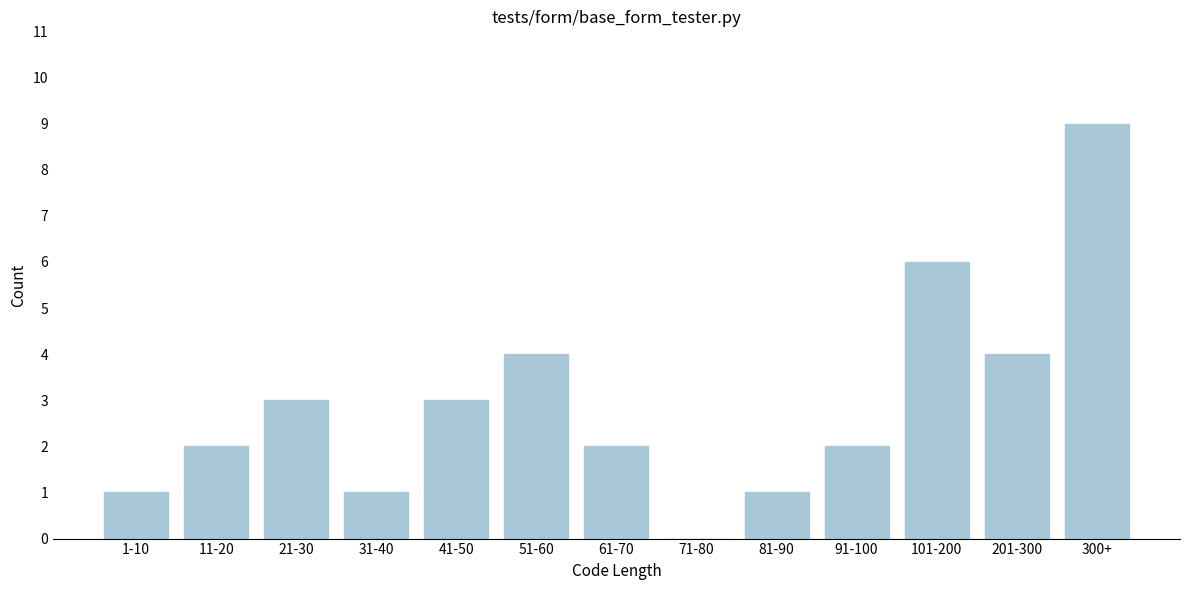

Reading left to right, what are all the values shown in this chart?

1-10=1	11-20=2	21-30=3	31-40=1	41-50=3	51-60=4	61-70=2	71-80=0	81-90=1	91-100=2	101-200=6	201-300=4	300+=9